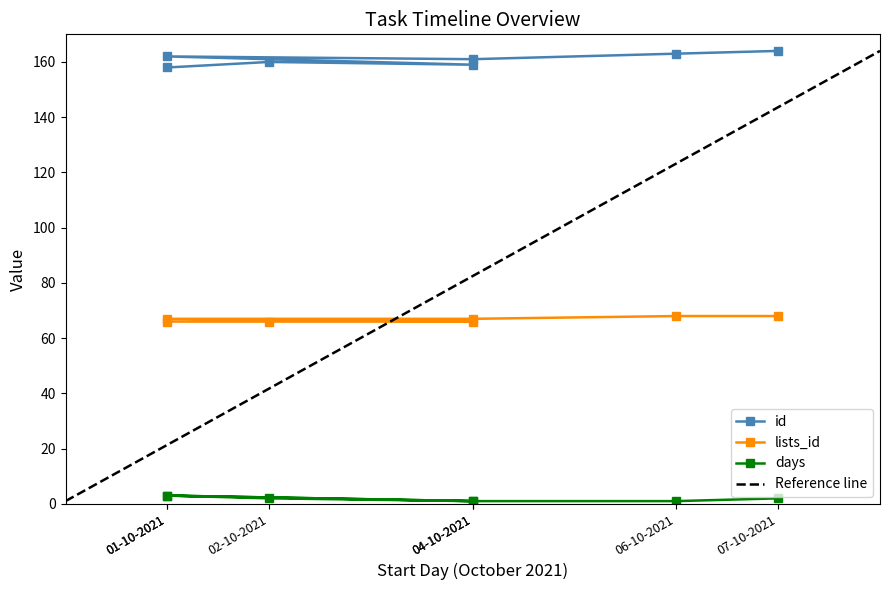

Which series has the largest total across all categories?

id